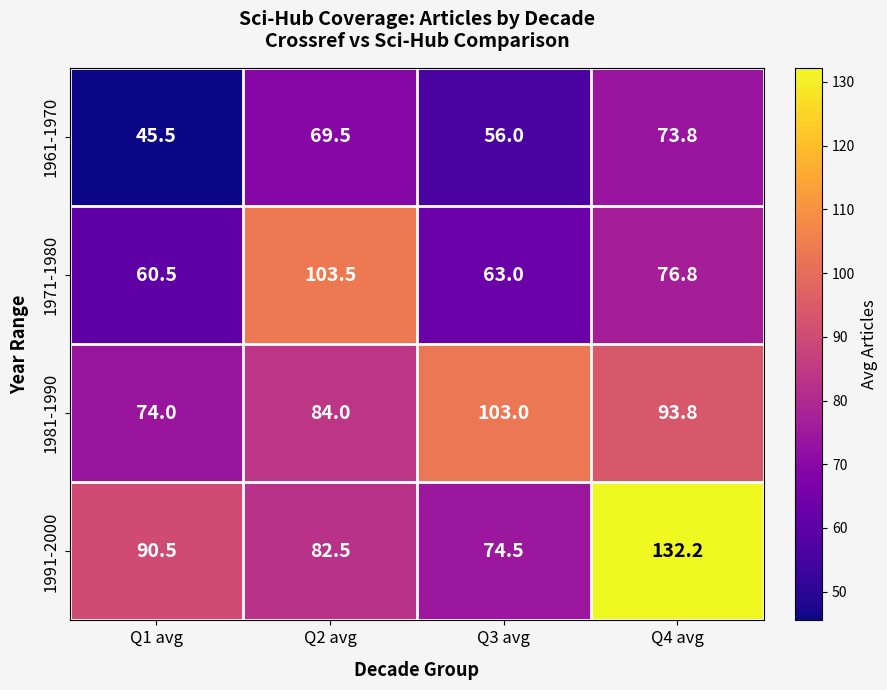

Read the 1961-1970 value at Q4 avg.

73.8